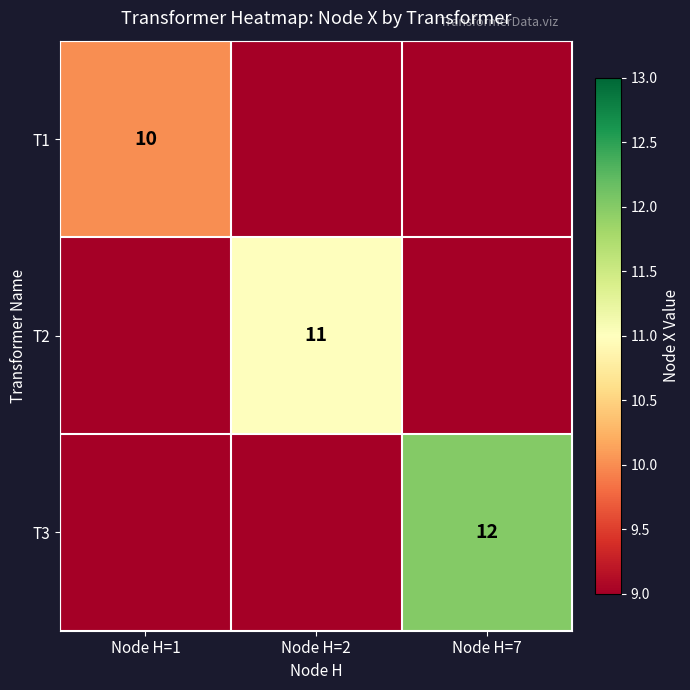

Where is T3 nearest to the value 6?

Node H=1